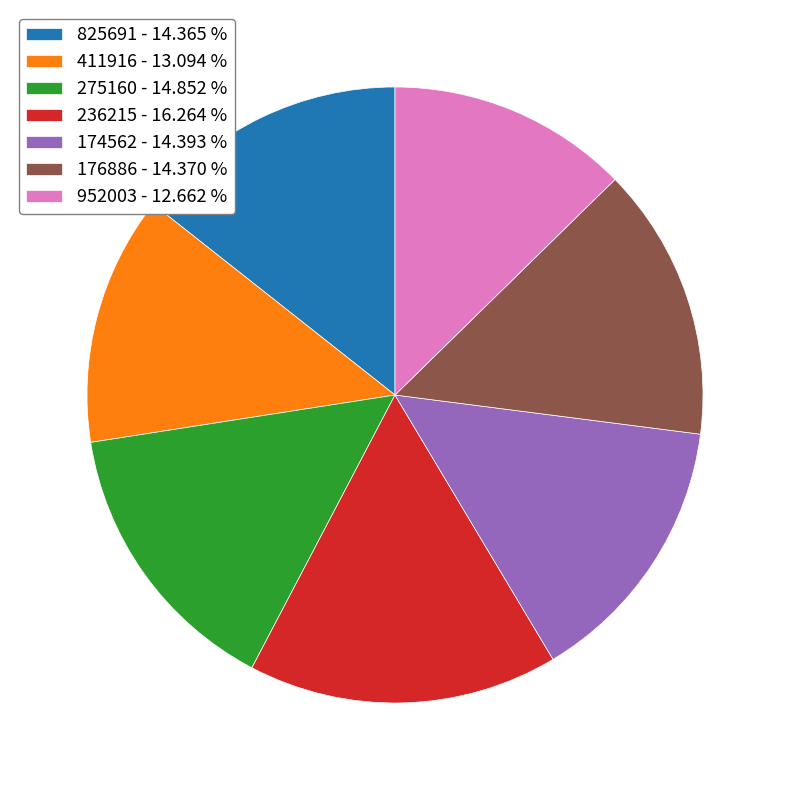

How many segments does this pie chart have?

7